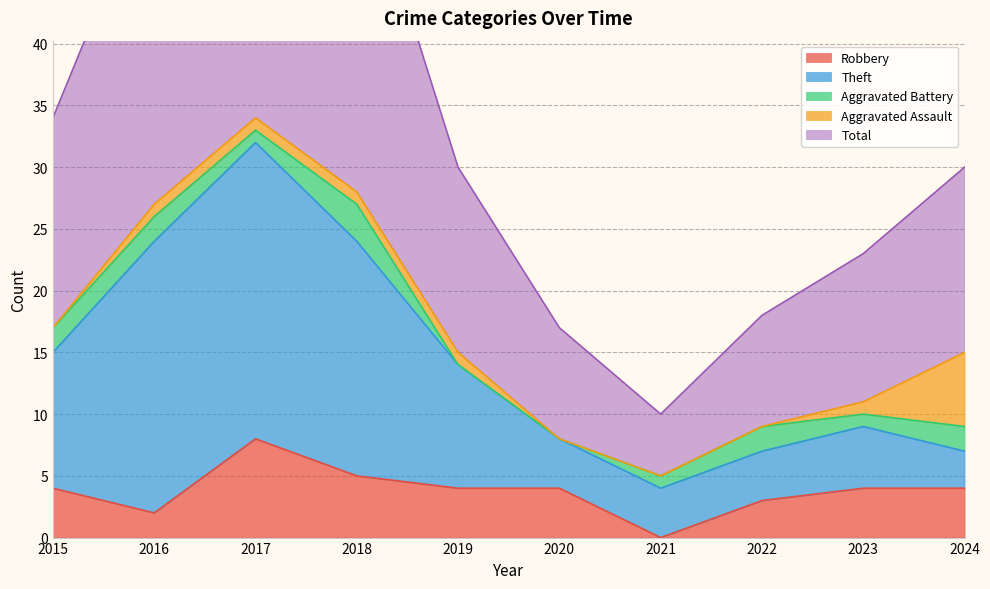

True or false: Theft and Total intersect in this chart.

False